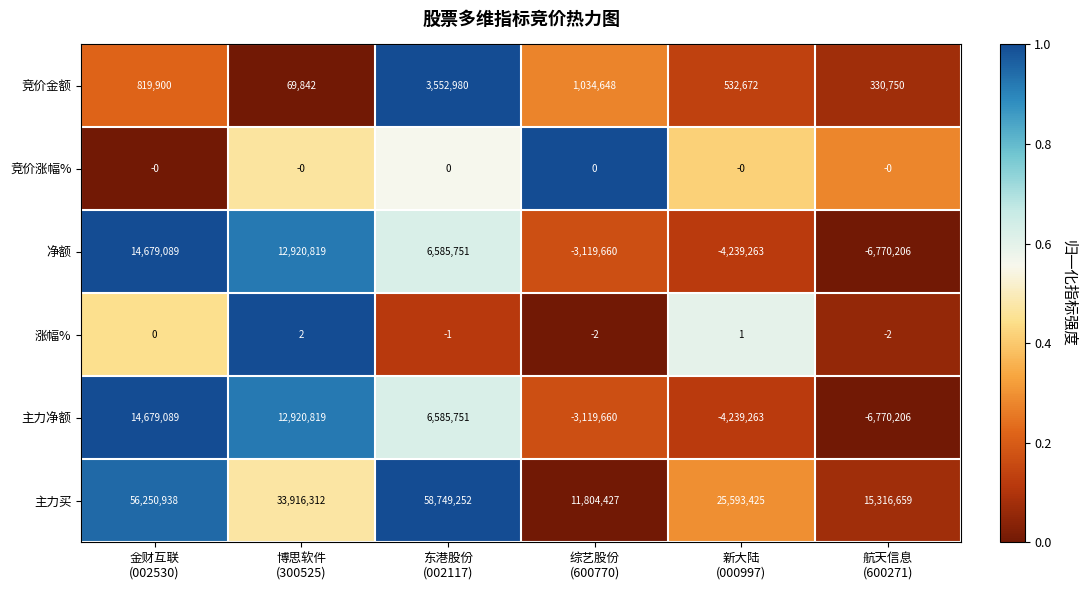

At how many categories does at least one series exceed 0?

6